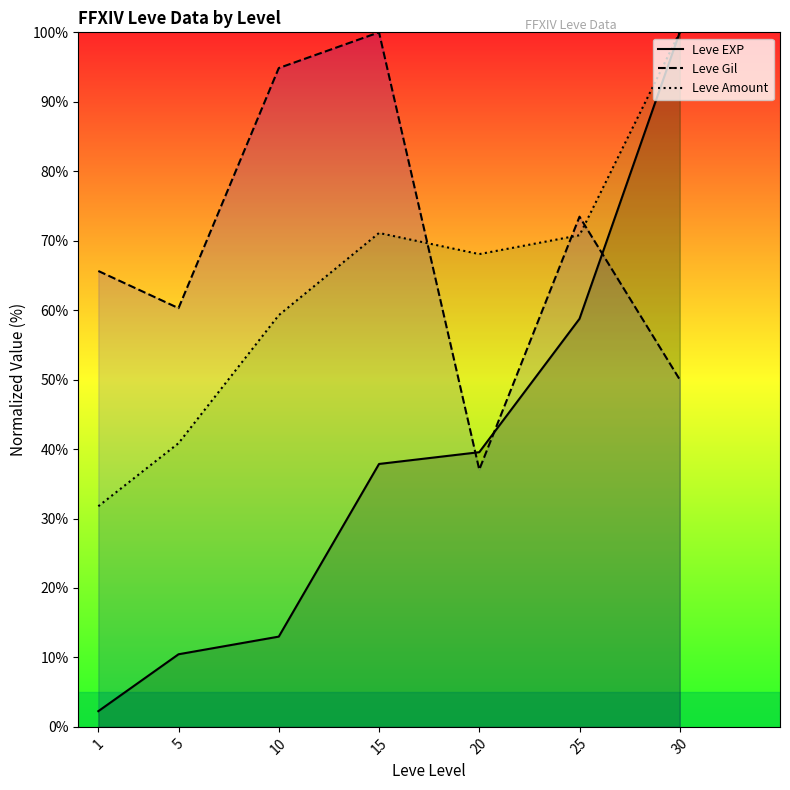

How many lines are shown in the chart?

3